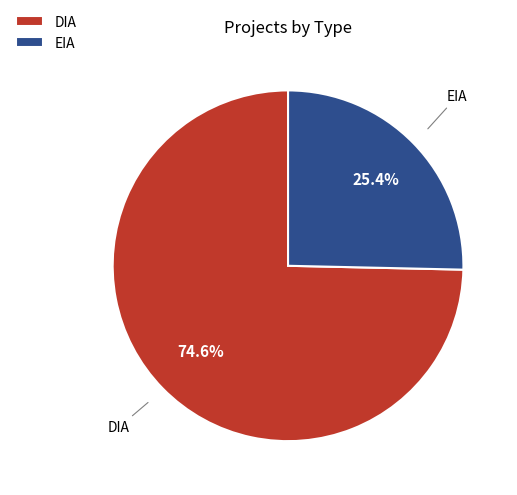

Does any single category account for the majority?

Yes